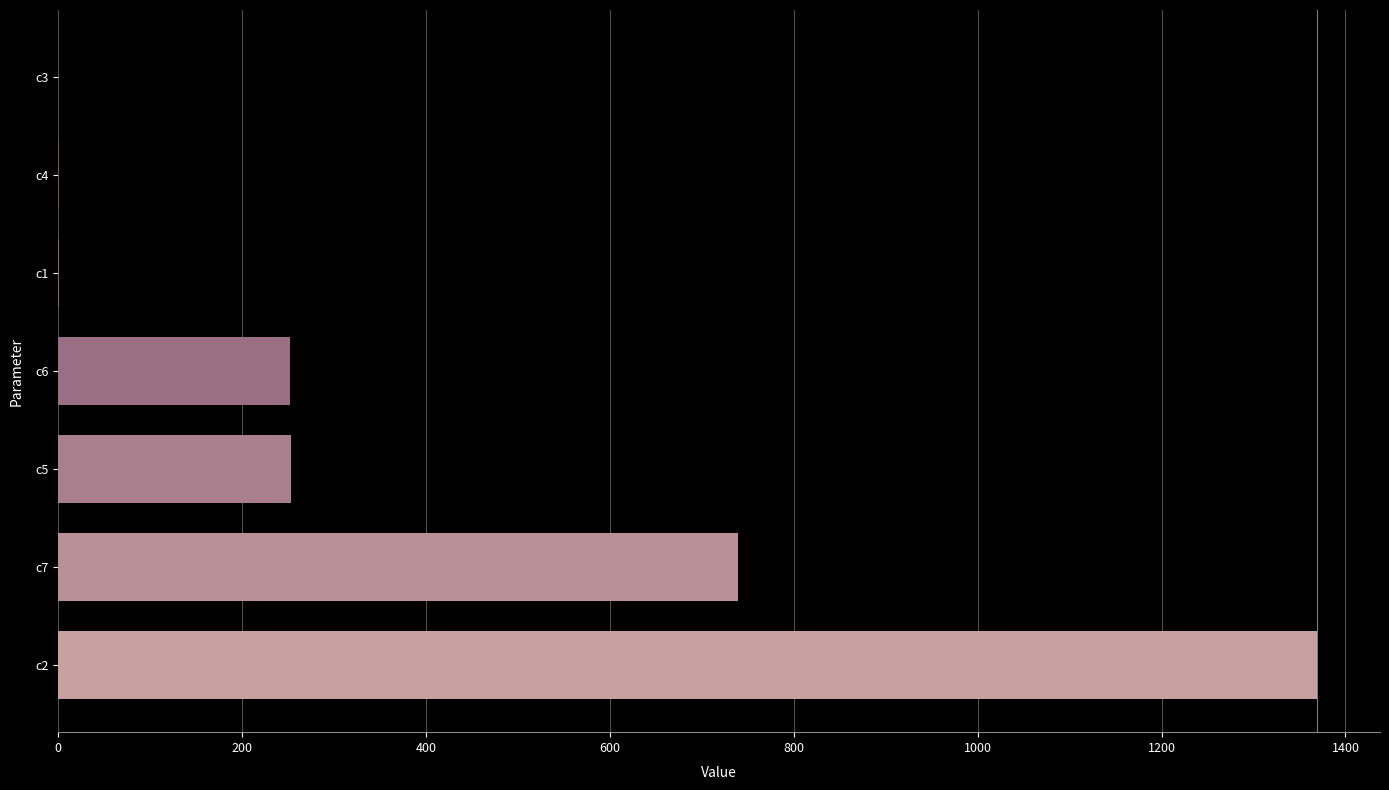

Which label corresponds to the largest value in the chart?

c2